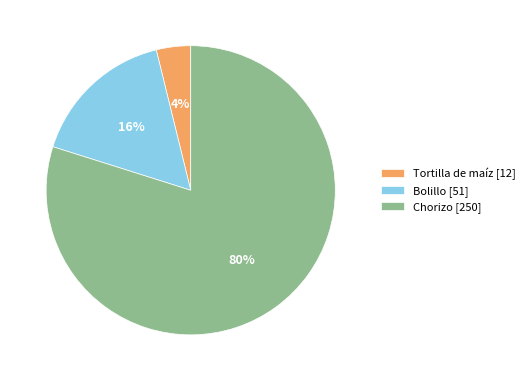

True or false: Bolillo accounts for 4% of the total.

False